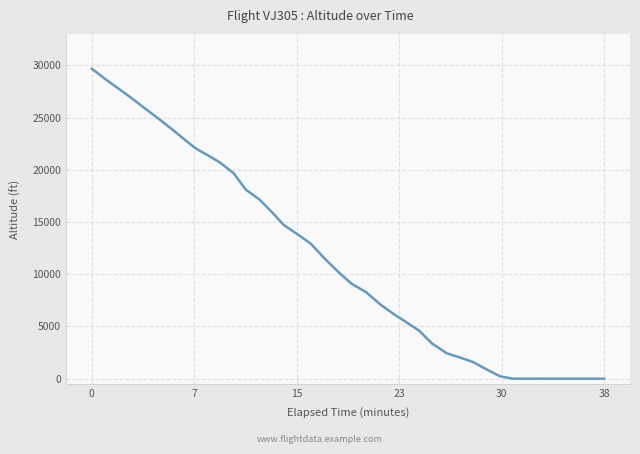

What is the greatest value displayed?

29700